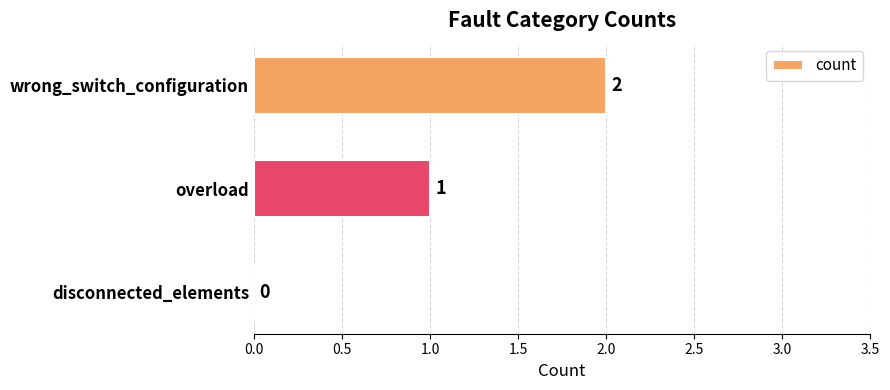

What is the maximum value shown in the chart?

2